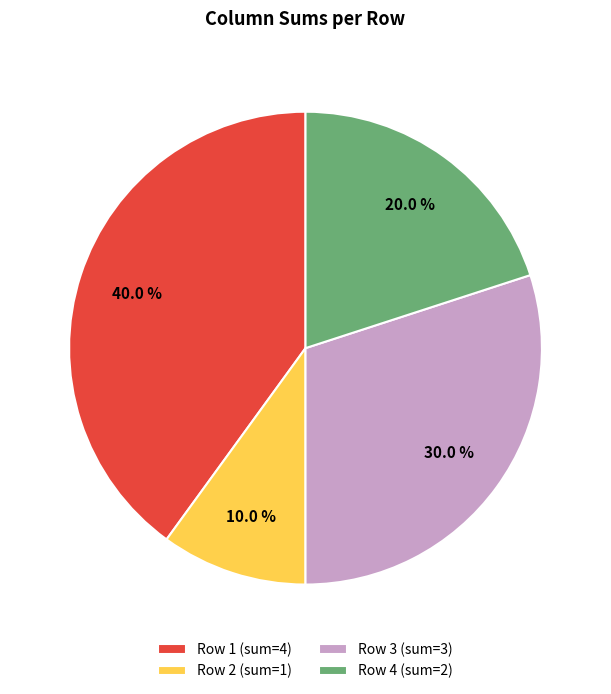

Is Row 3 (sum=3) the majority of the pie?

No